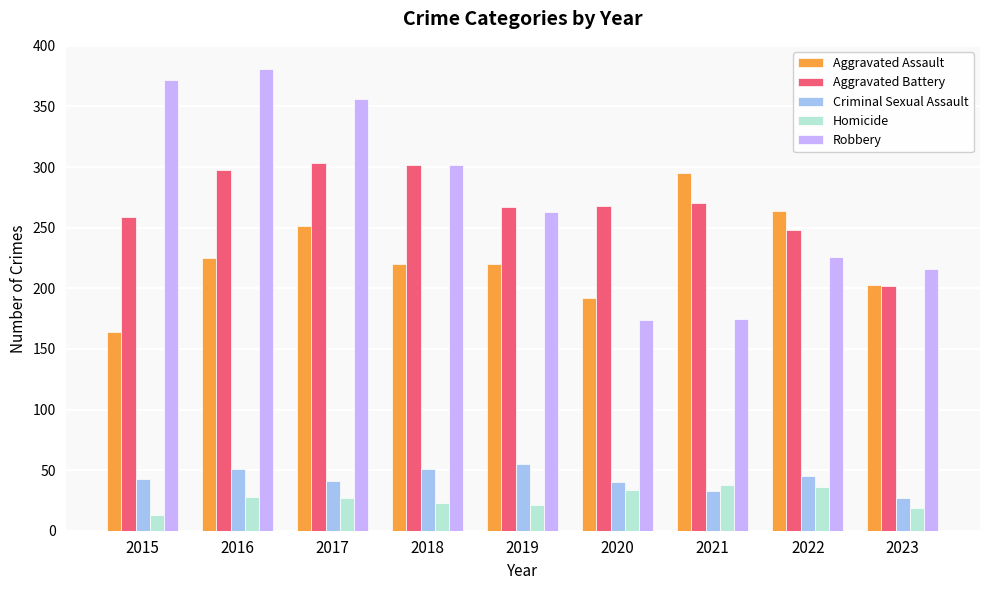

At how many categories does at least one series exceed 138?

9